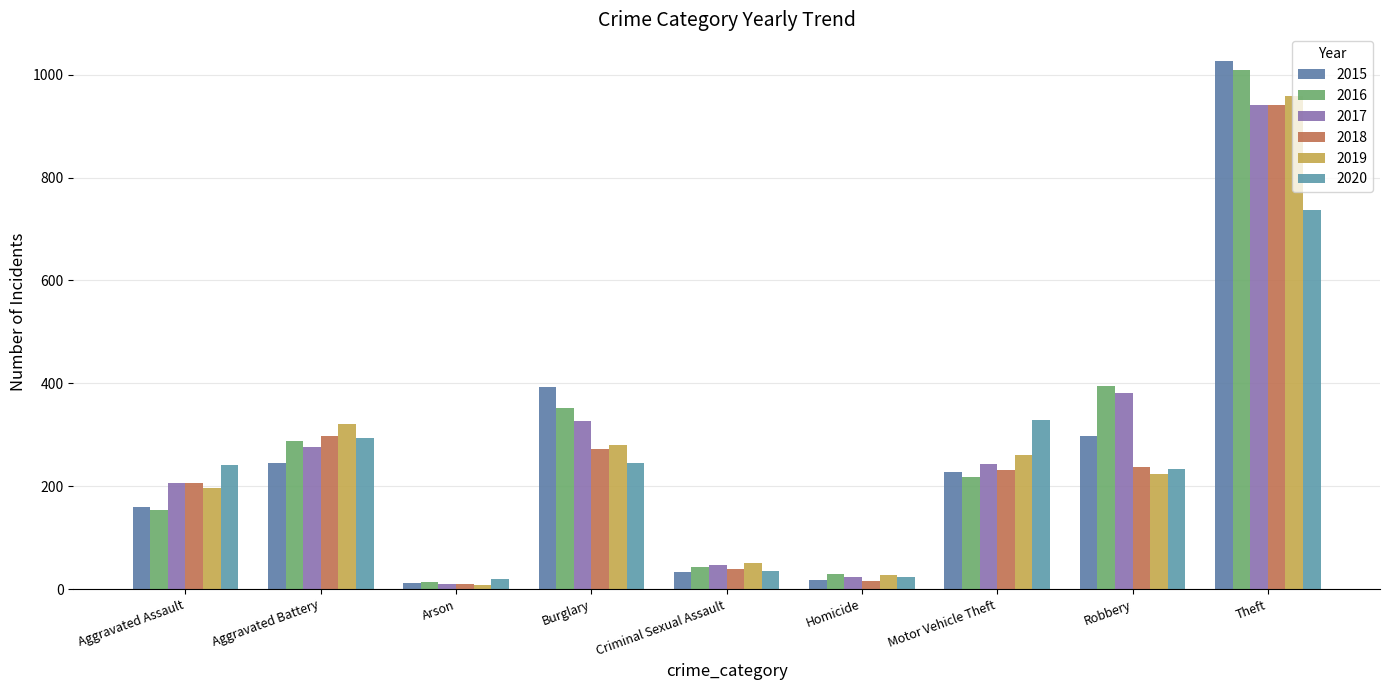

What is the value of the 2015 bar at the 9th from the left?

1027